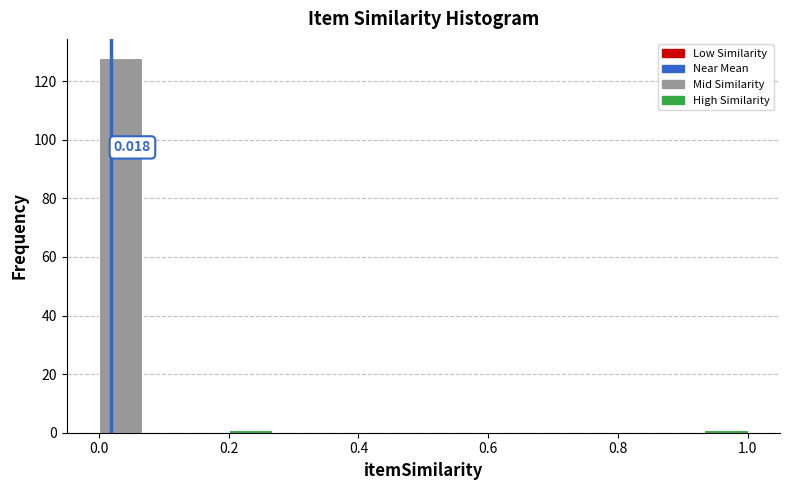

Read against the x-axis, roughly where is the centre of the tallest bar?

0.04